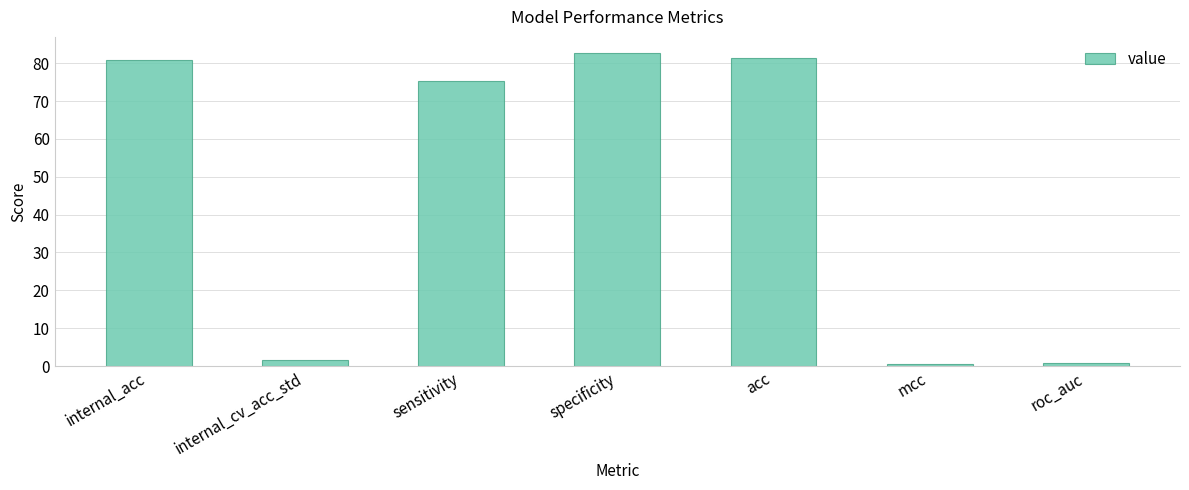

The value at specificity is 82.8. True or false?

True